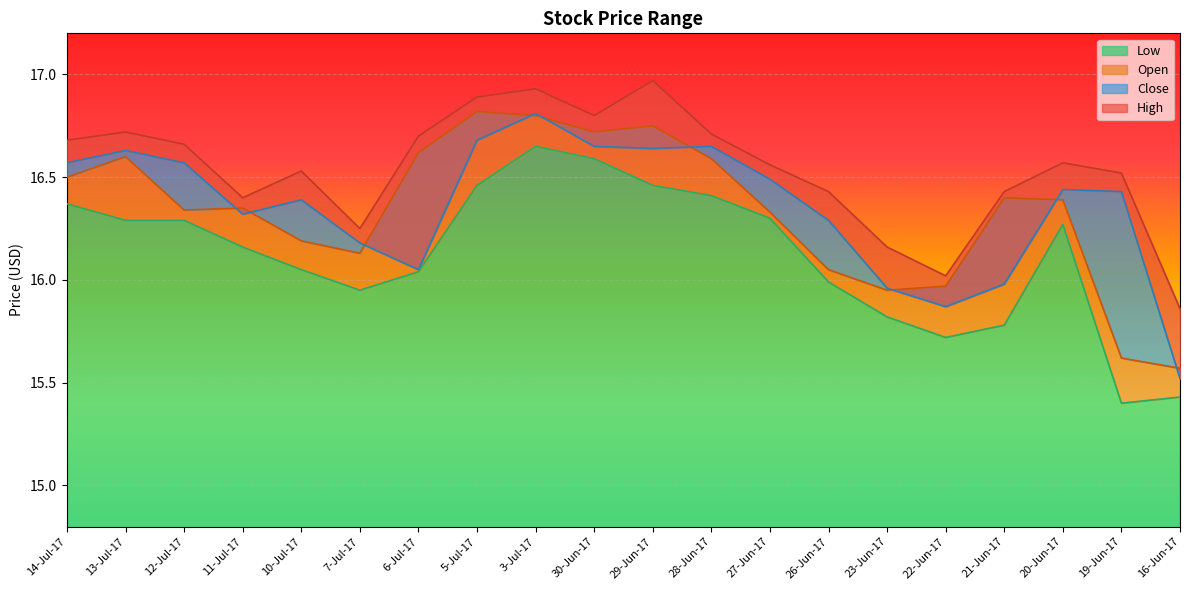

The Close series shows 16.6 at 28-Jun-17. True or false?

True